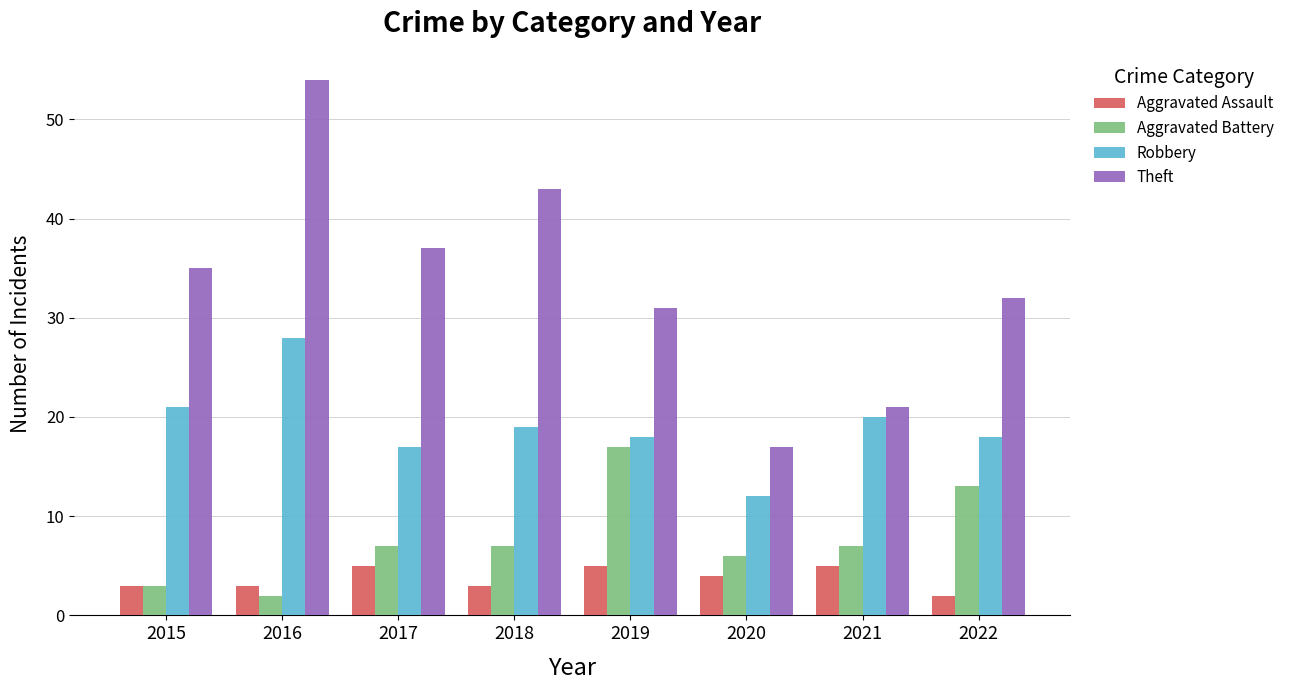

Read the Aggravated Battery value at 2018, to the nearest 5.

5